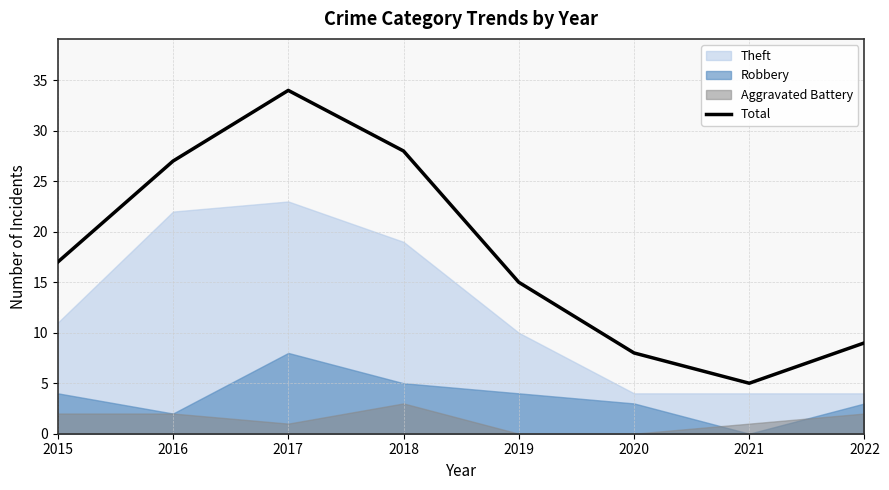

How many points are higher than both their immediate neighbors (excluding endpoints)?

1